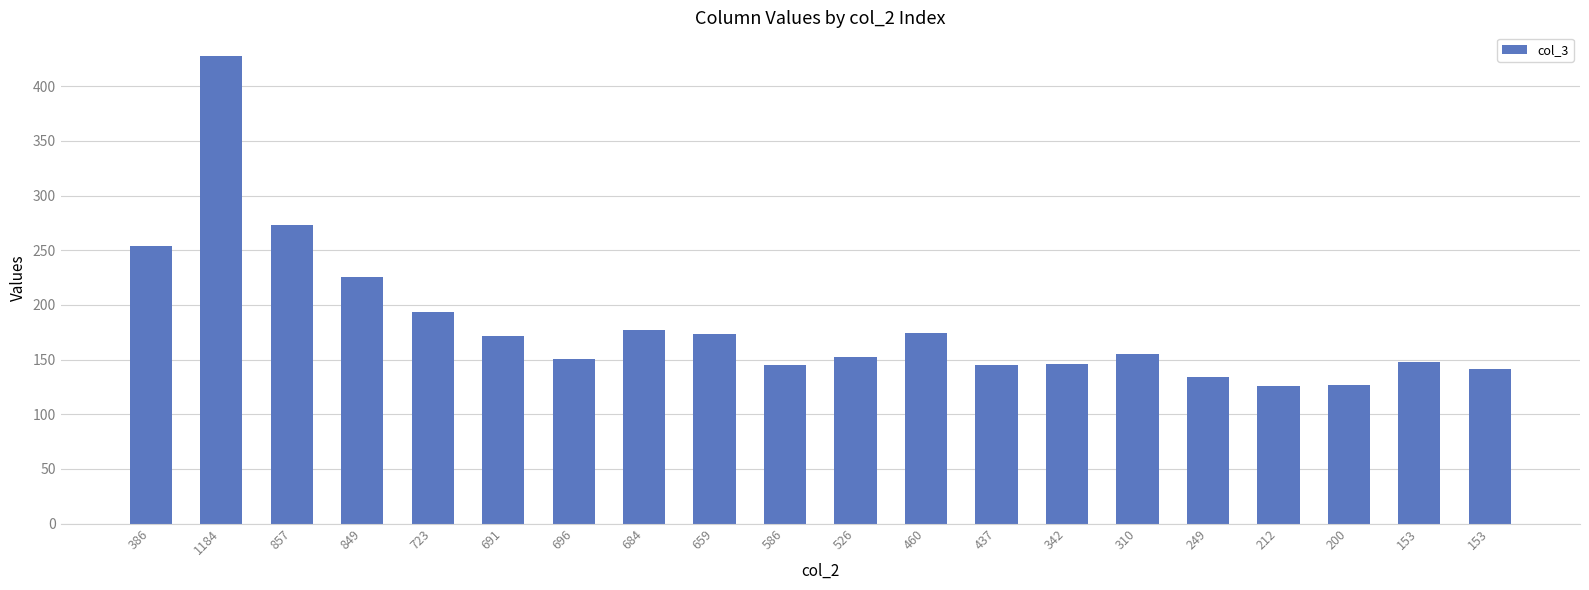

Reading left to right, extract all data points from this chart.

386=254	1184=428	857=273	849=226	723=194	691=172	696=151	684=177	659=173	586=145	526=152	460=174	437=145	342=146	310=155	249=134	212=126	200=127	153=148	153=141